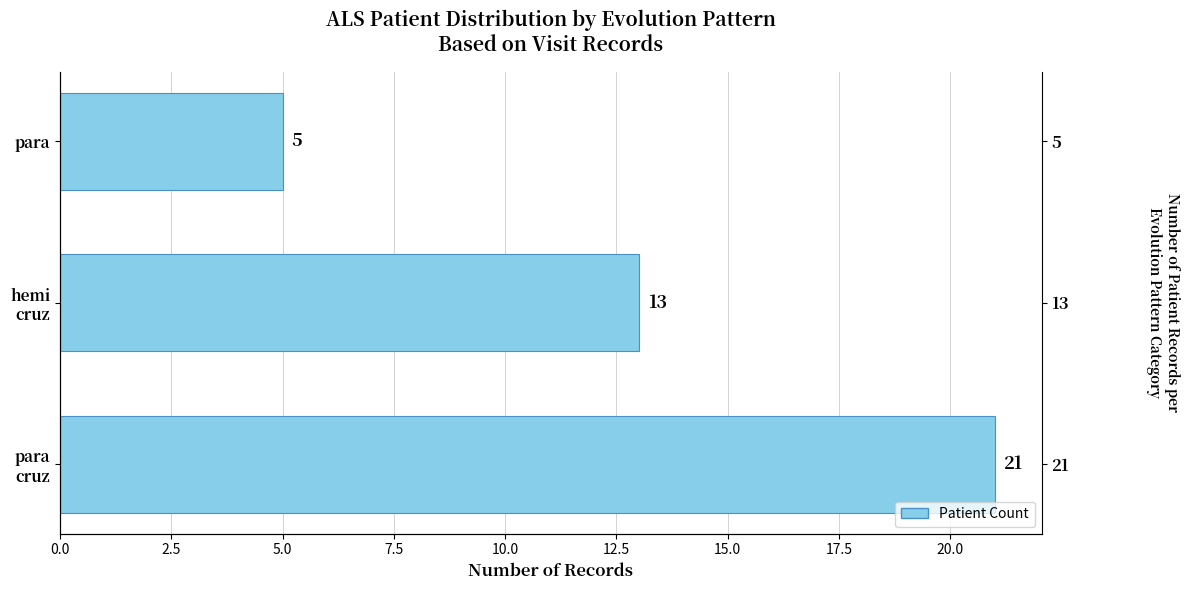

What is the difference between the maximum and minimum values?

16